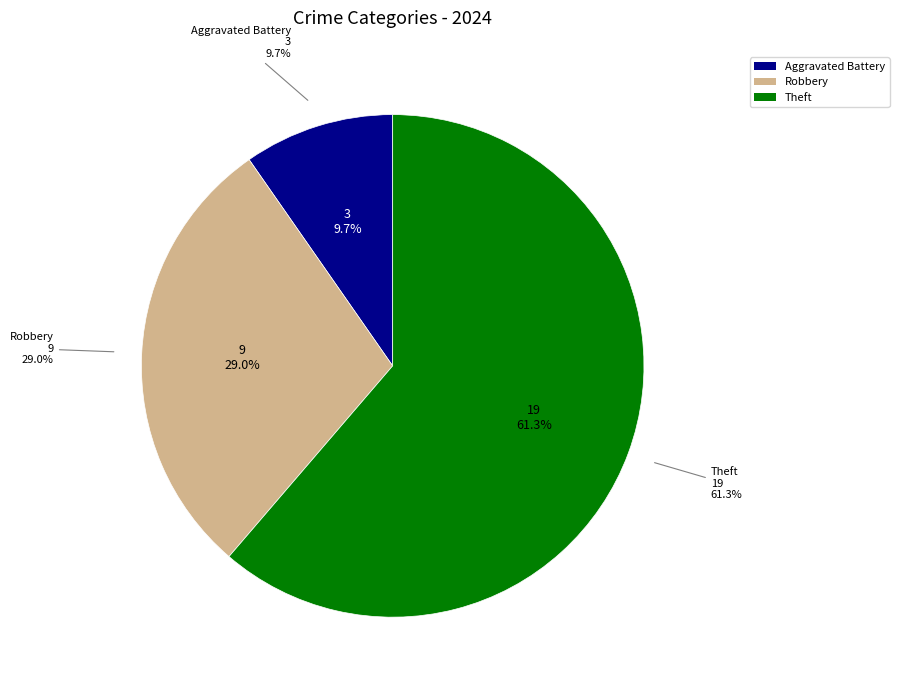

Does any single category account for the majority?

No